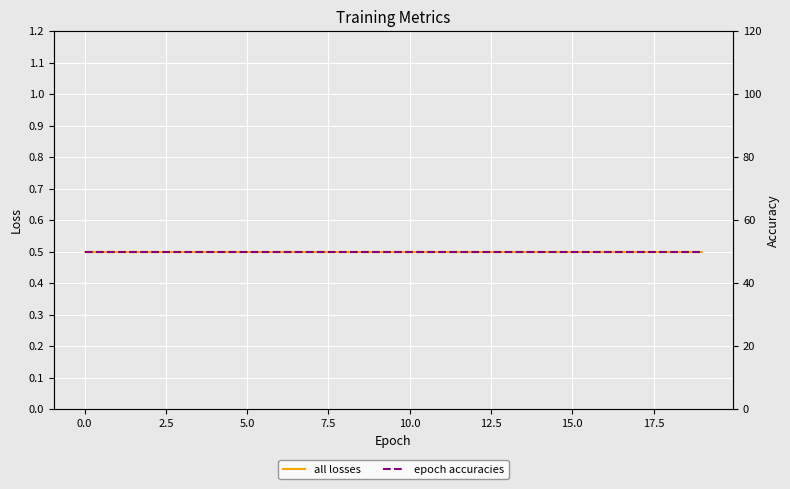

True or false: all losses and epoch accuracies cross at least once.

False